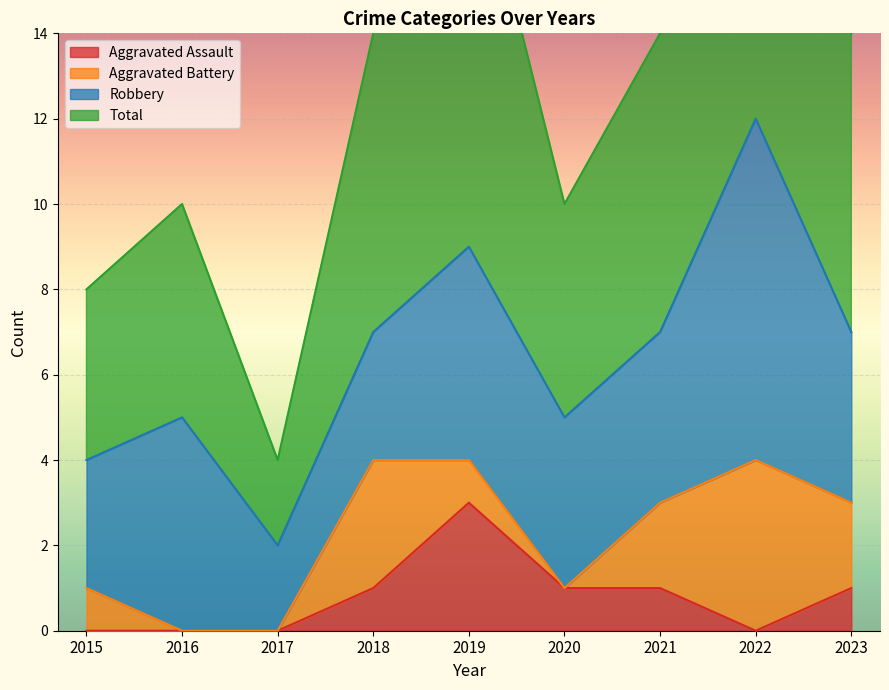

The value of Aggravated Assault at 2016 is 2. True or false?

False